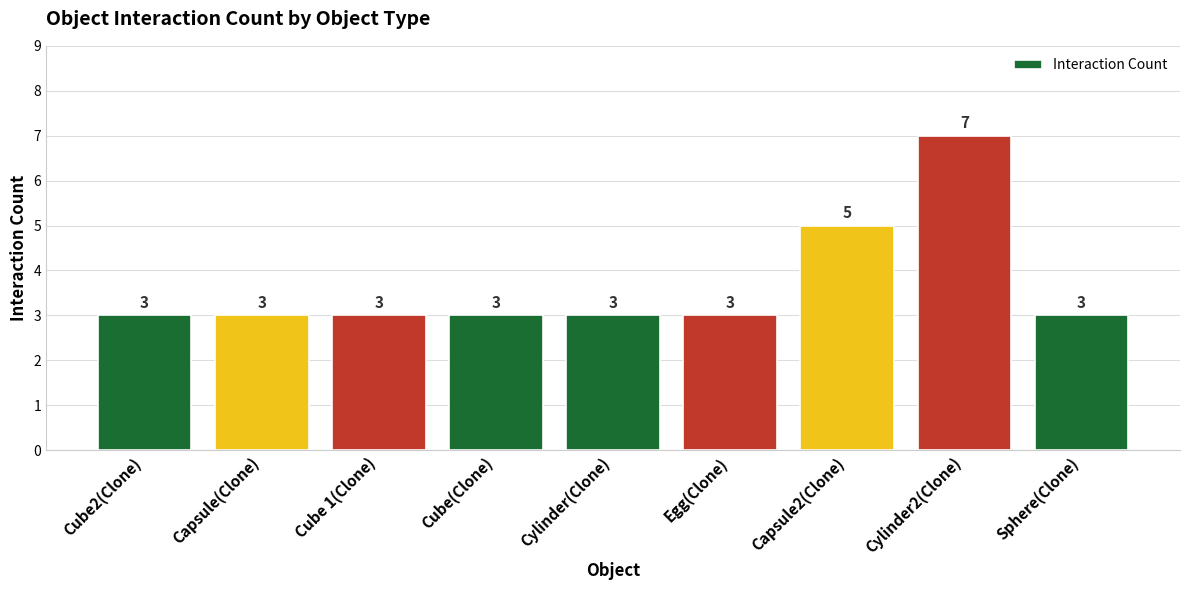

What is the label of the 4th bar from the left?

Cube(Clone)